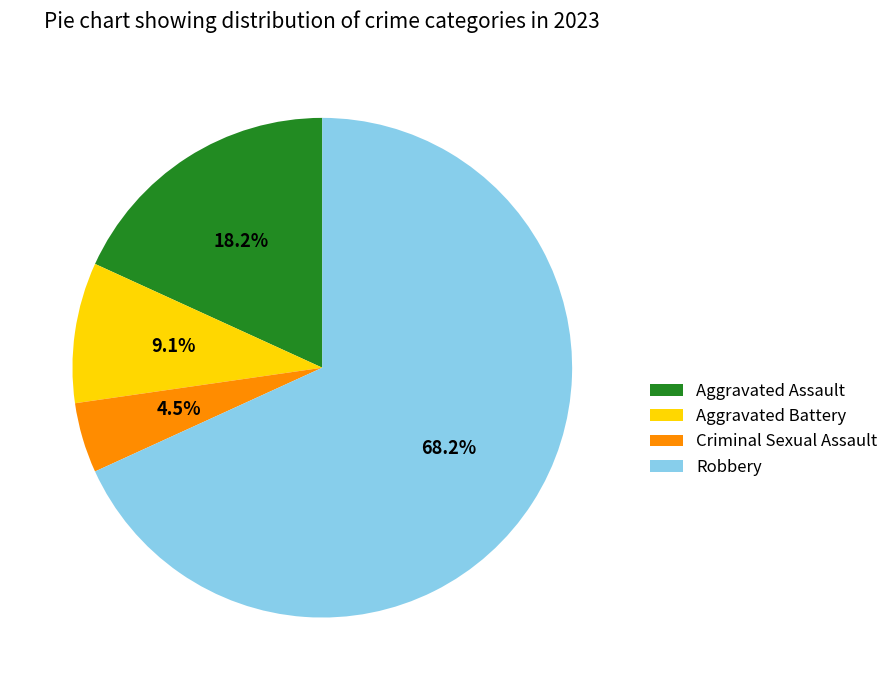

Is there any slice that represents more than half of the pie?

Yes